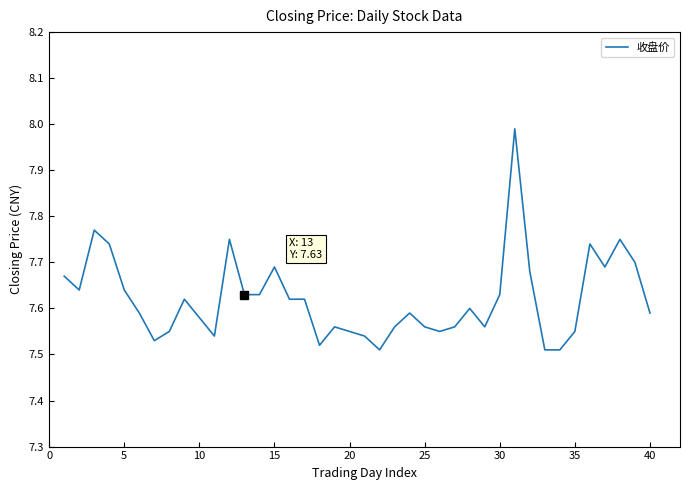

What is the difference between the maximum and minimum values?

0.5